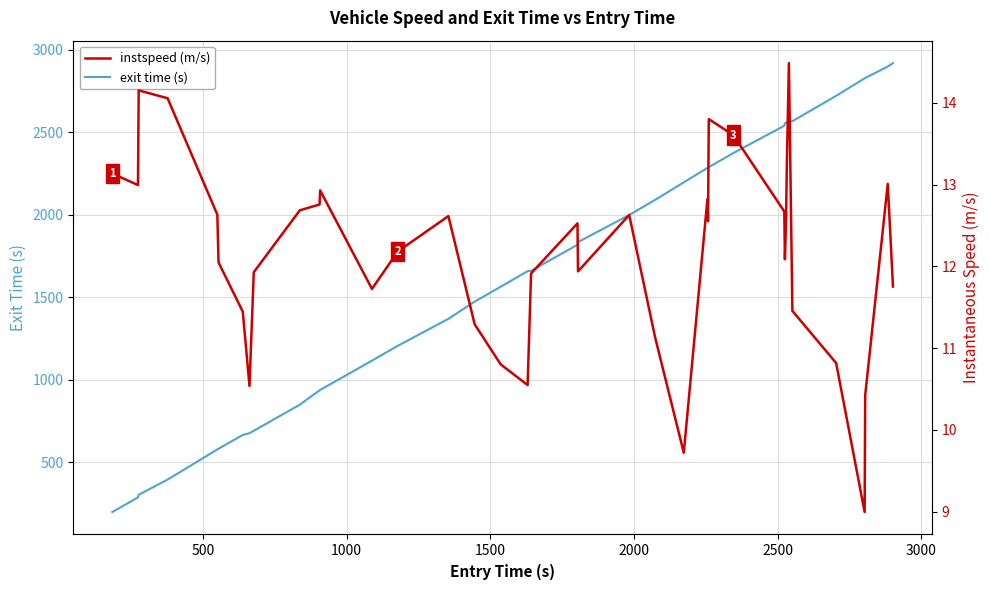

Count the number of categories in the chart.

40